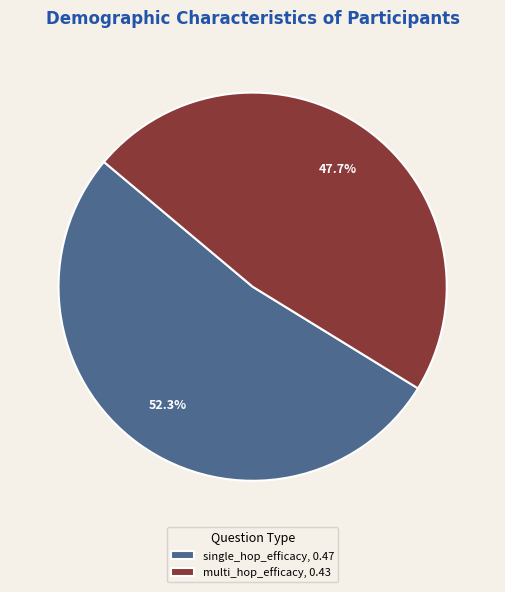

What is the largest slice in the pie chart?

single_hop_efficacy